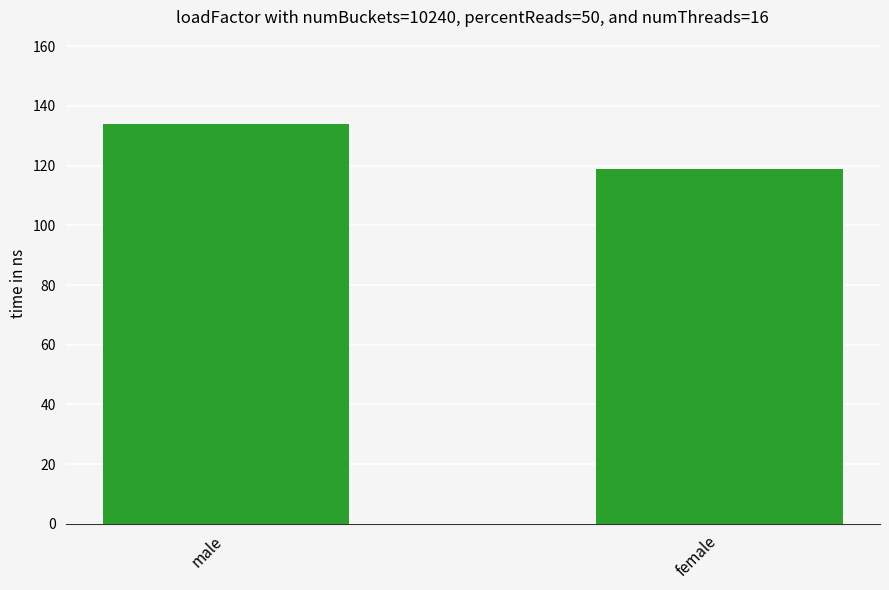

What is the label of the 2nd bar from the left?

female